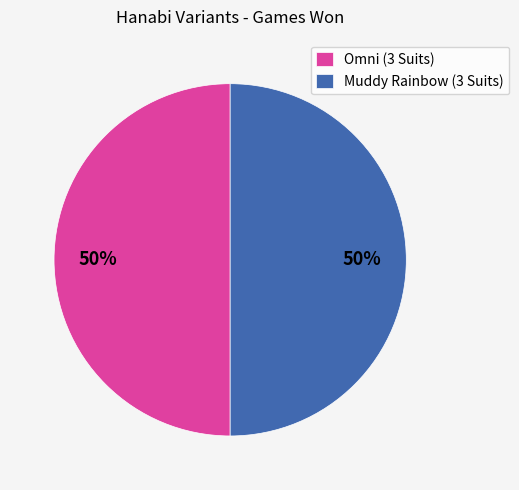

To the nearest percent, what is the difference between the largest and smallest slice percentages?

0%